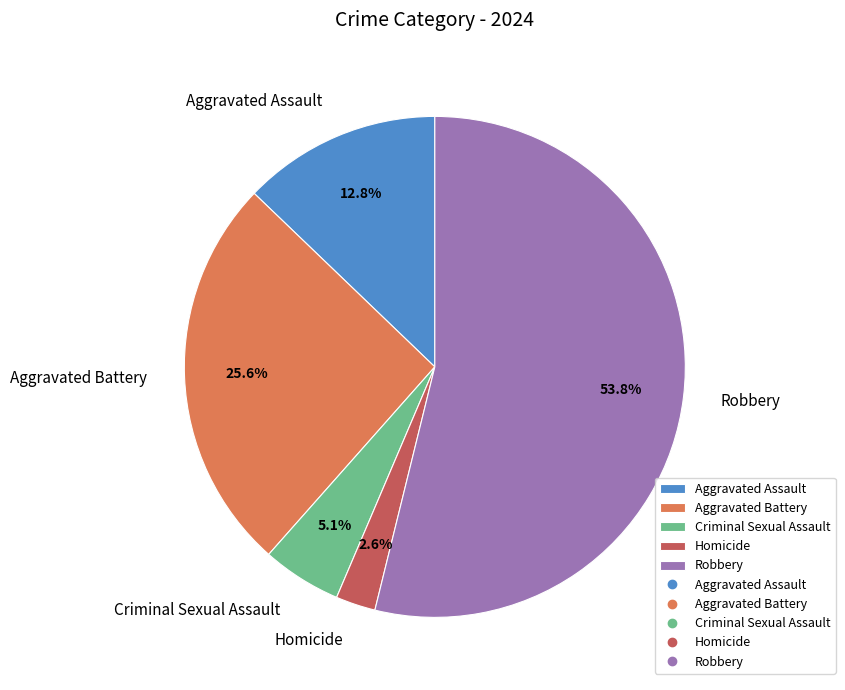

To the nearest percent, what is the difference between the largest and smallest slice percentages?

51%